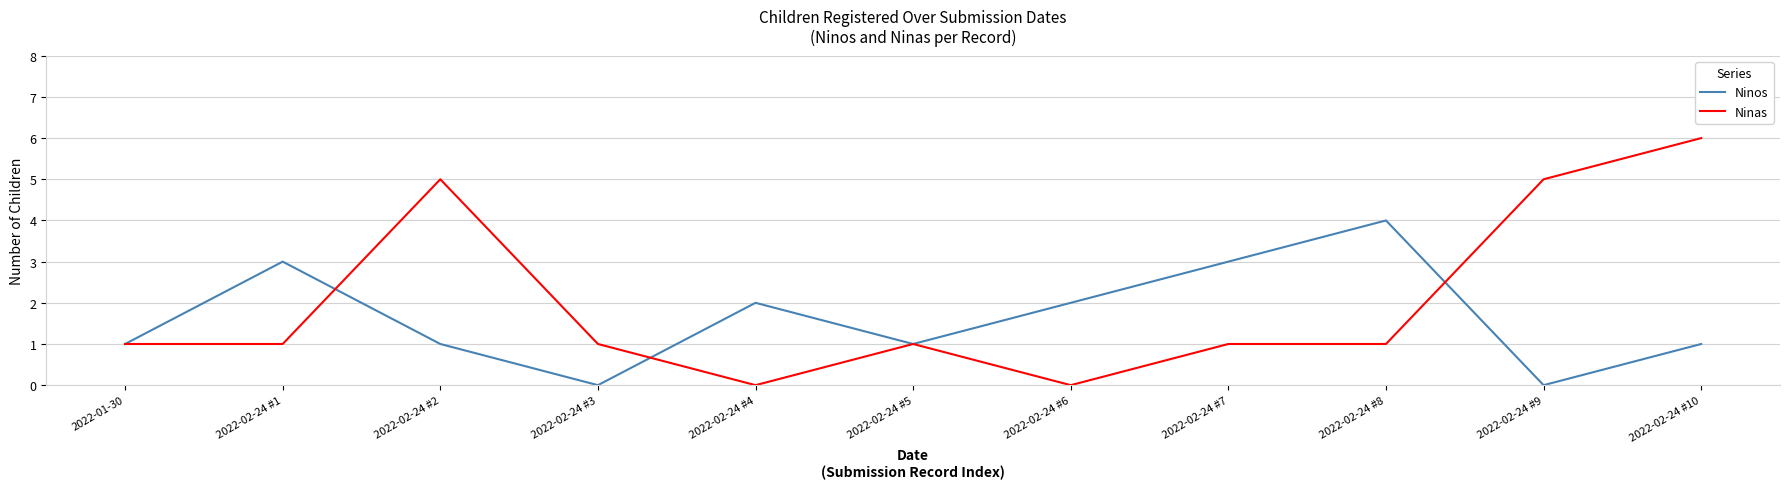

What is the maximum value shown in the chart?

6